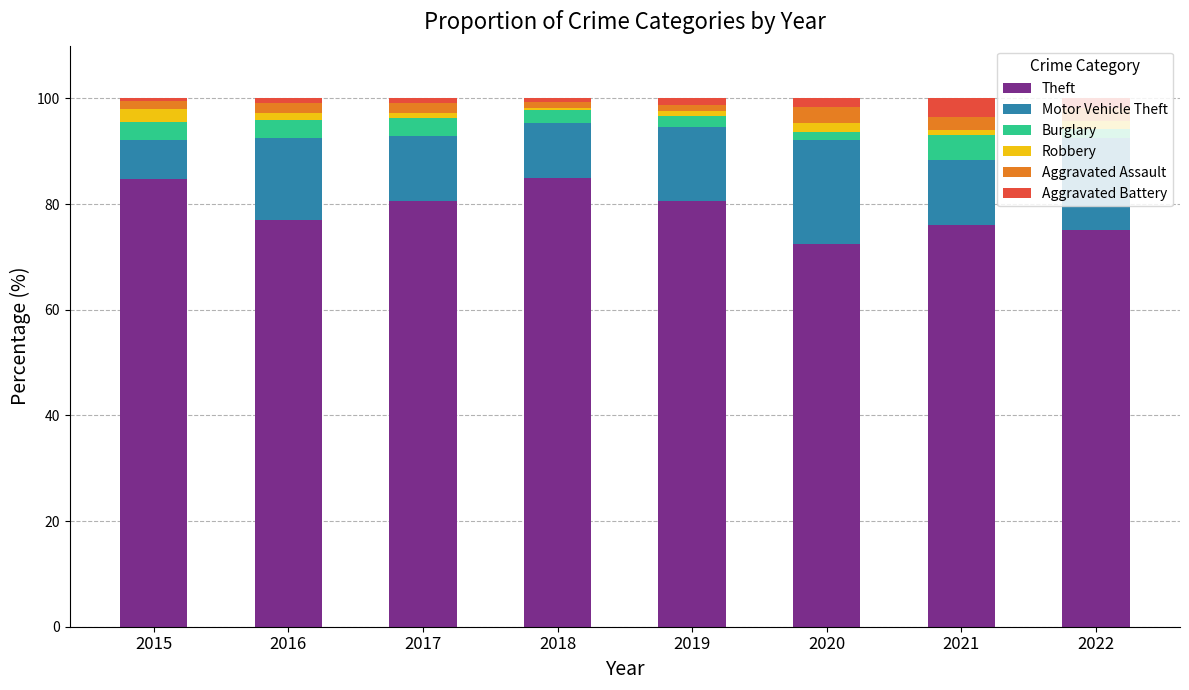

Is it true that Theft equals 84.8 at 2015?

True